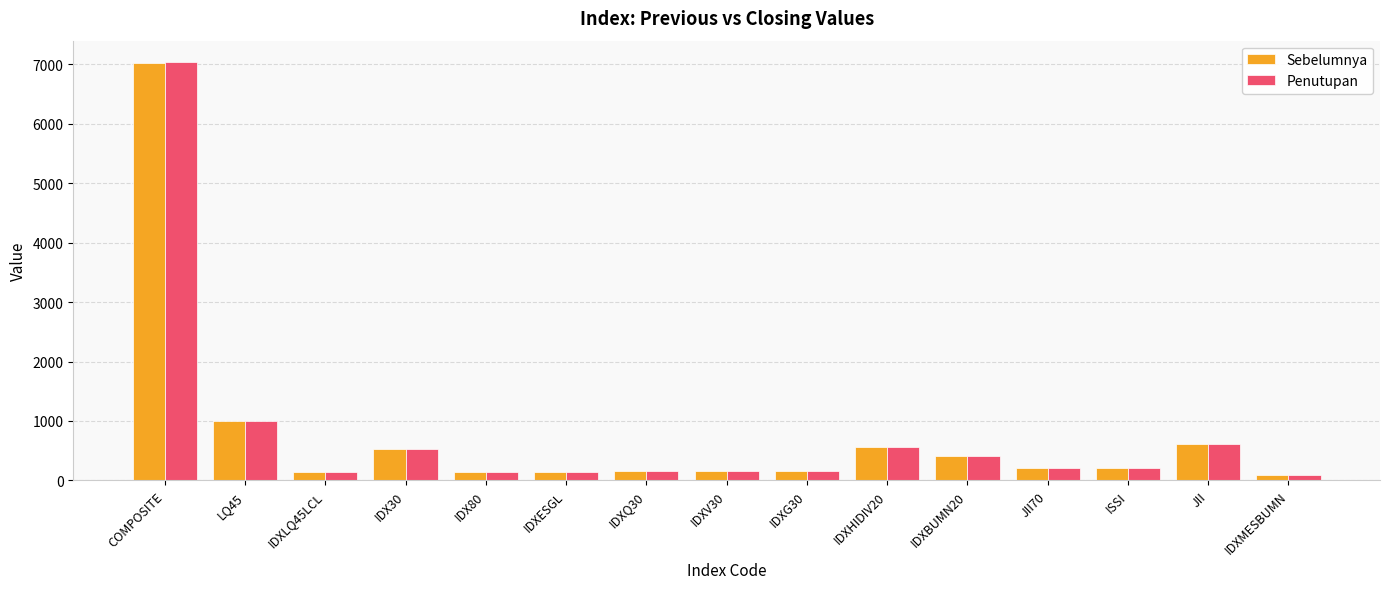

True or false: Sebelumnya has a value of 219.8 at IDX30.

False